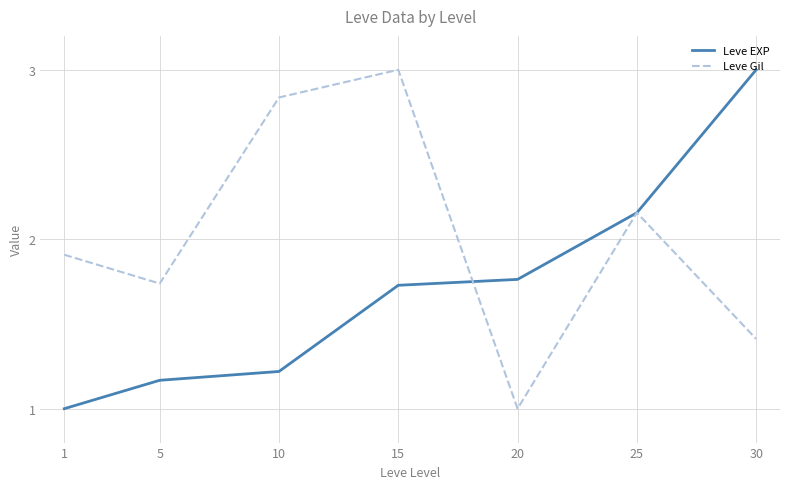

At which category is the sum across all series the highest?

15